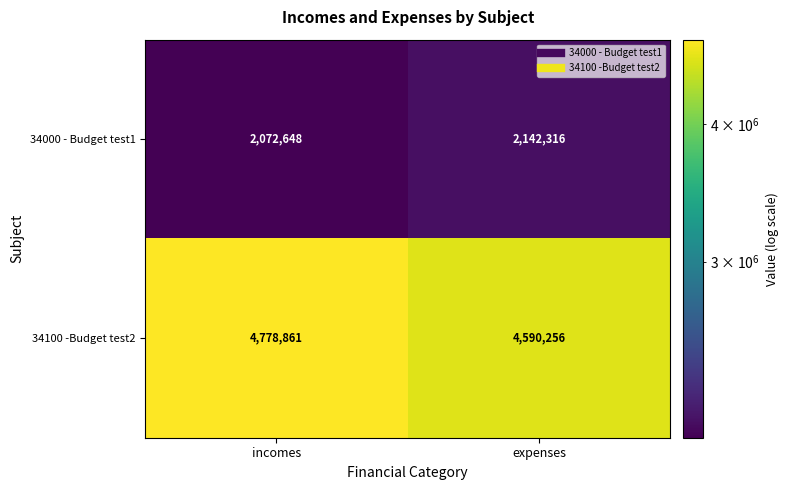

List the series in order of their peak value, highest first.

34100 -Budget test2, 34000 - Budget test1